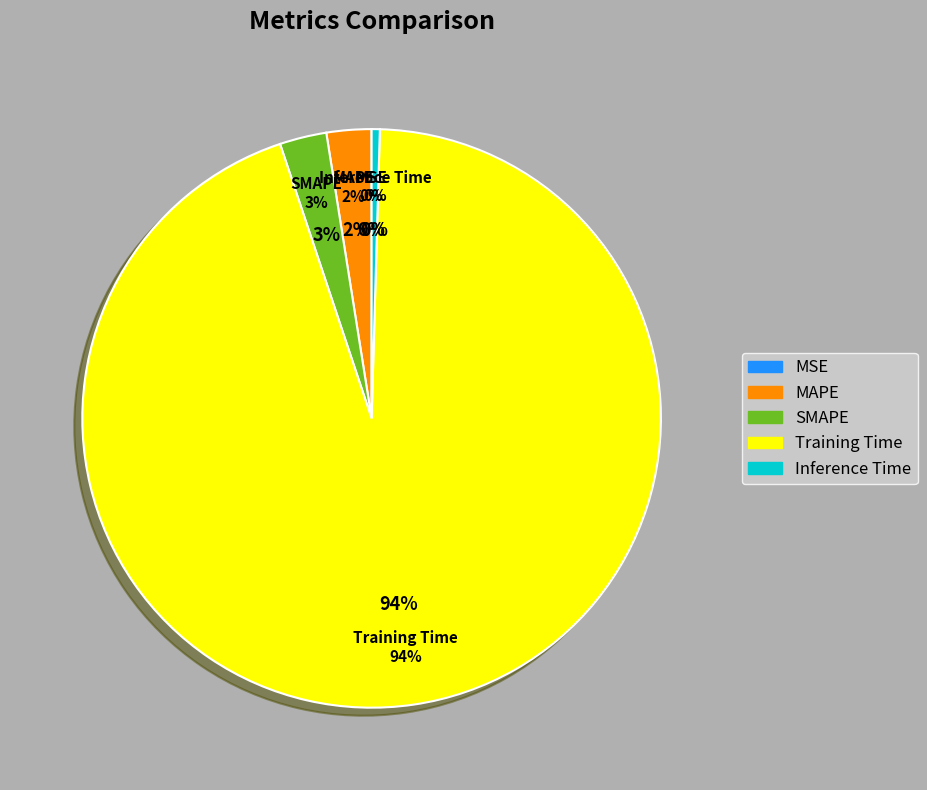

What portion of the pie excludes SMAPE?

97.4%